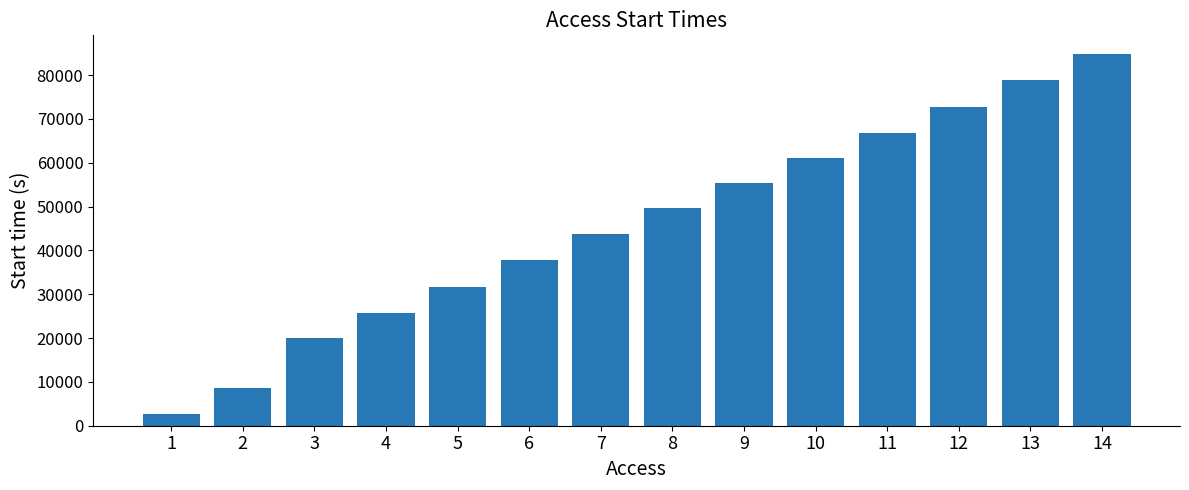

What is the maximum value shown in the chart?

84817